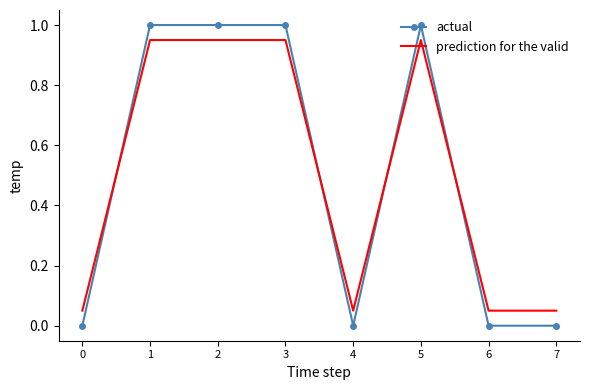

Which series changed the most between 1 and 6?

actual